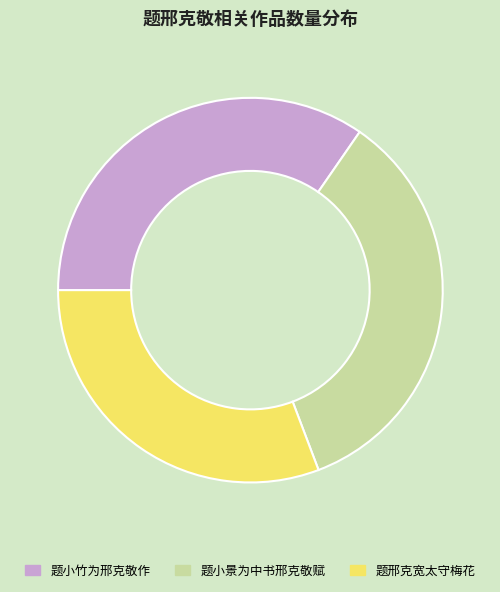

Which category has the smallest portion of the pie?

题邢克宽太守梅花